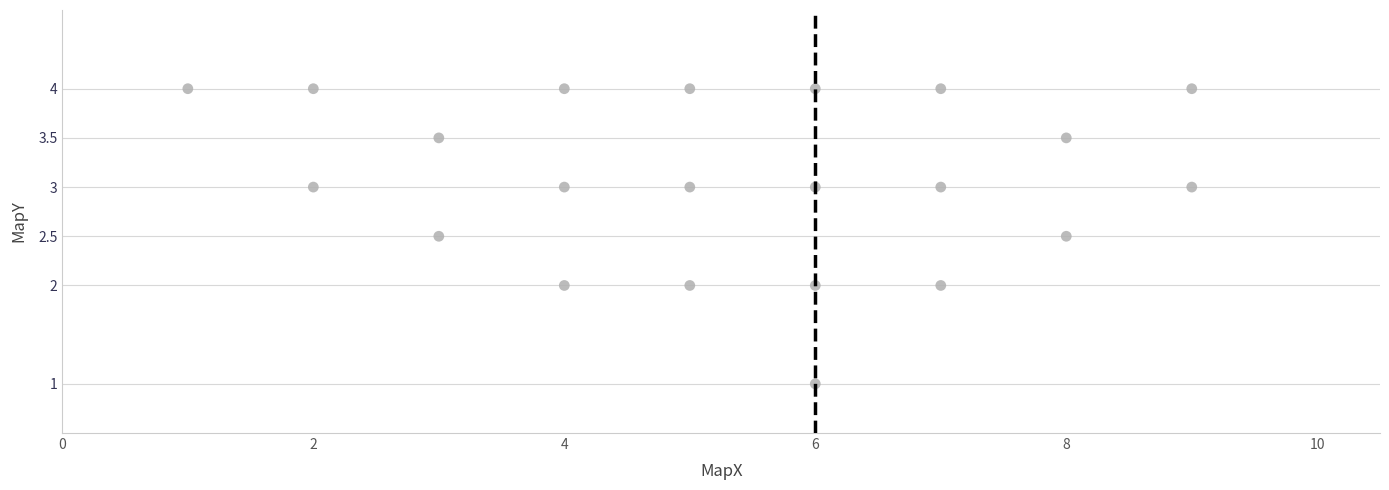

What is the range of Y values (max minus min)?

3.0